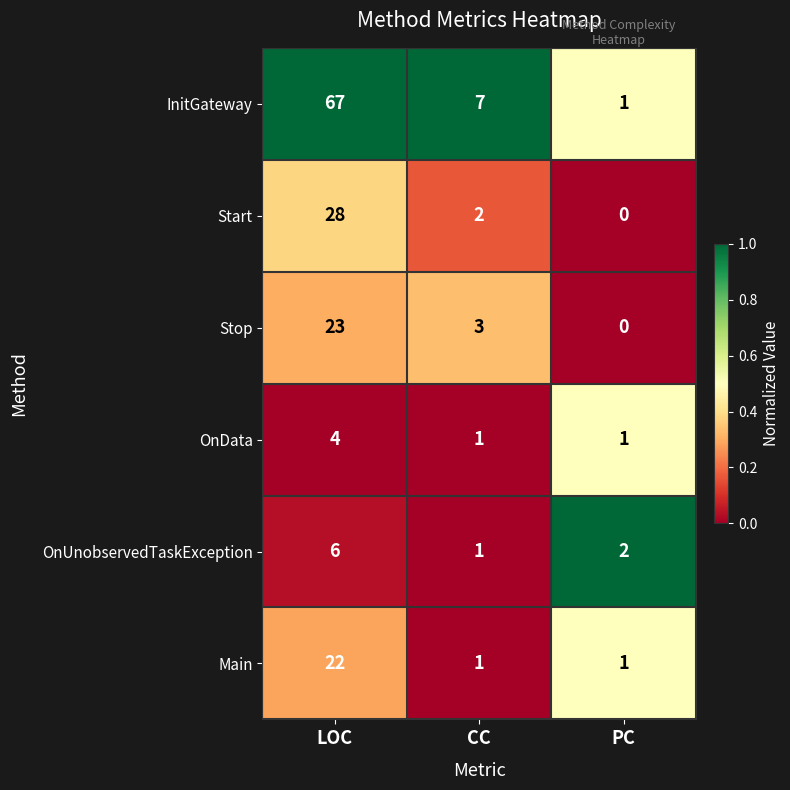

Count the number of categories in the chart.

3